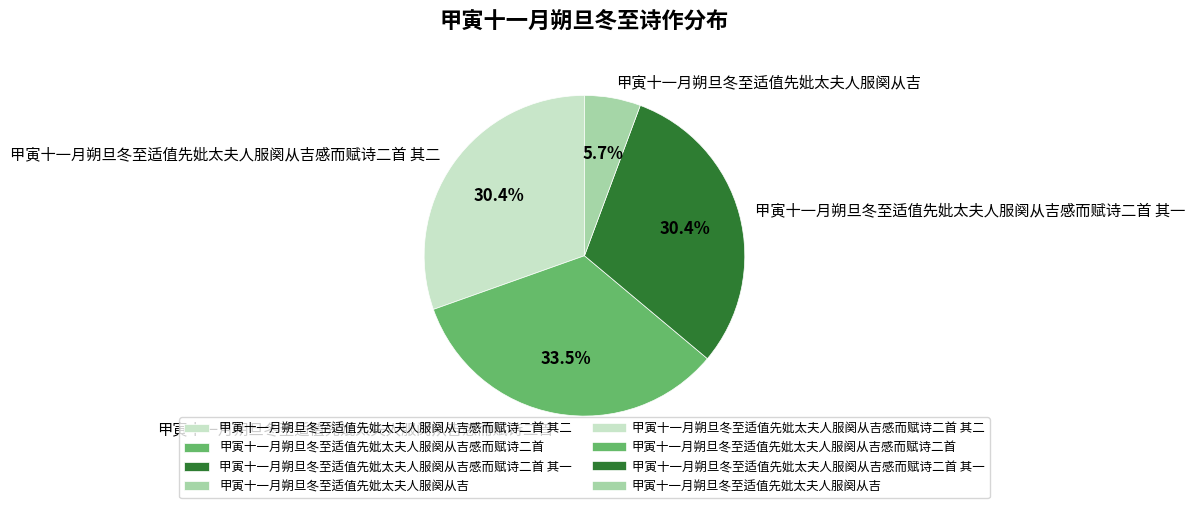

Which has a higher value, 甲寅十一月朔旦冬至适值先妣太夫人服阕从吉感而赋诗二首 其一 or 甲寅十一月朔旦冬至适值先妣太夫人服阕从吉感而赋诗二首?

甲寅十一月朔旦冬至适值先妣太夫人服阕从吉感而赋诗二首